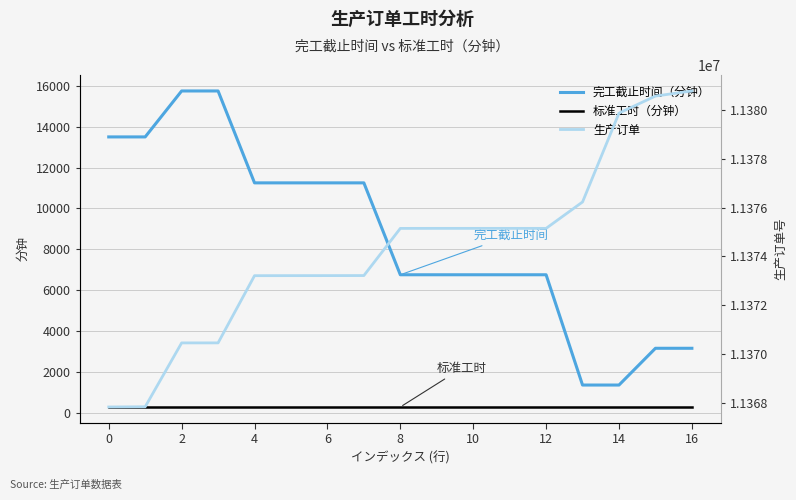

The value of 完工截止时间（分钟） at 12 is 9561. True or false?

False